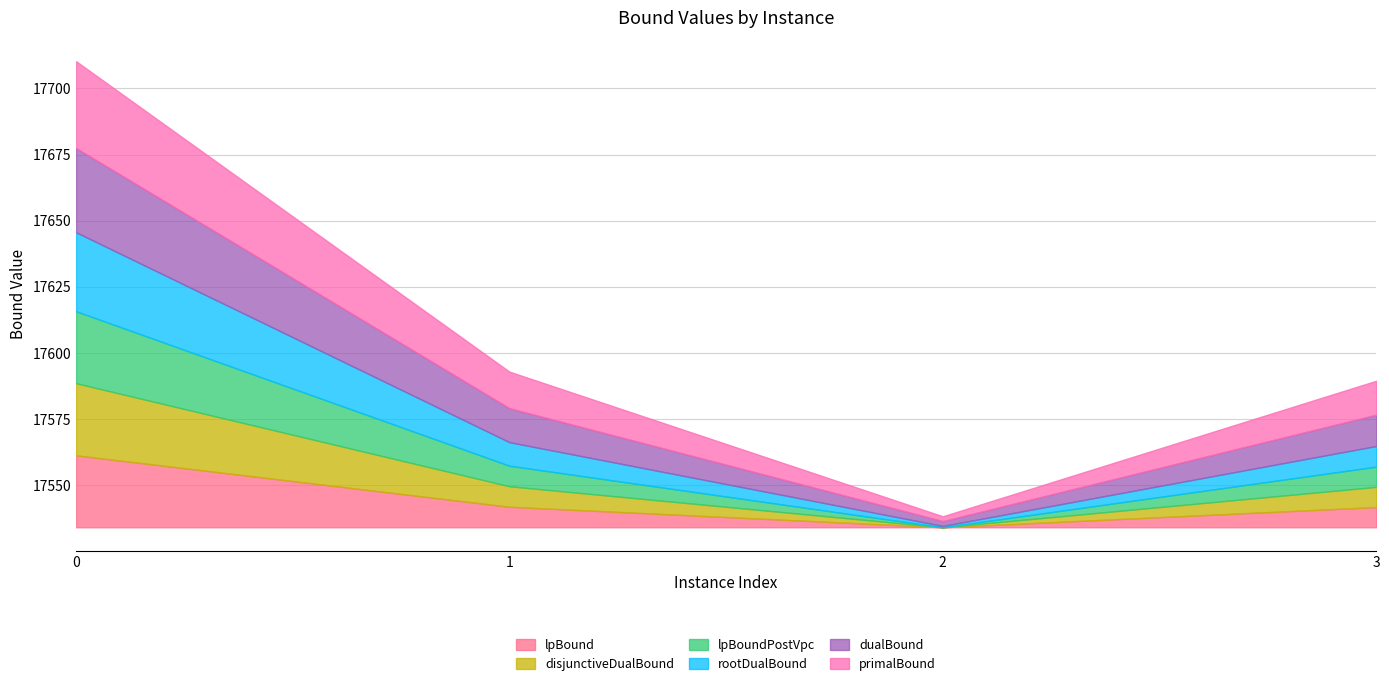

Does the chart have visible grid lines?

Yes